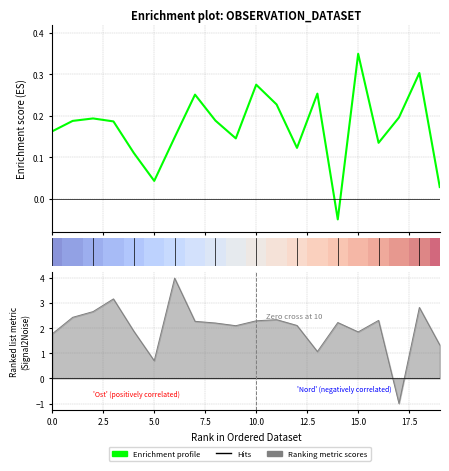

How many data points in Ost are less than 0?

1